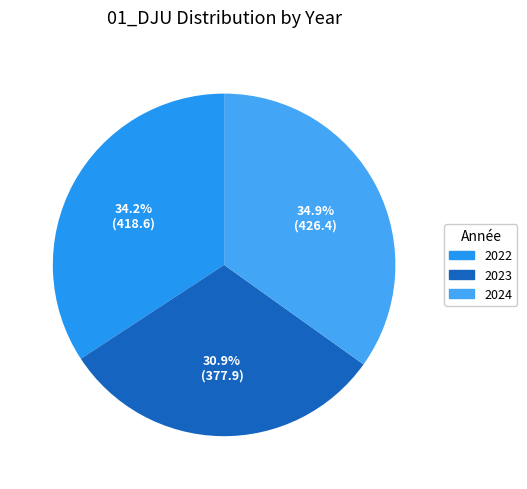

What is the smallest slice in the pie chart?

2023